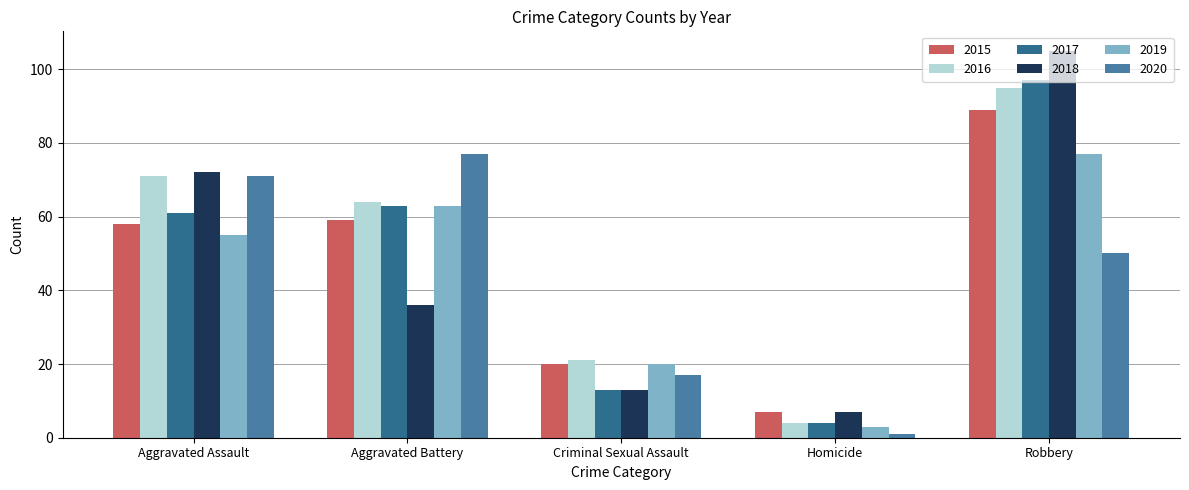

What is the approximate value of 2015 at Homicide, to the nearest 10?

10